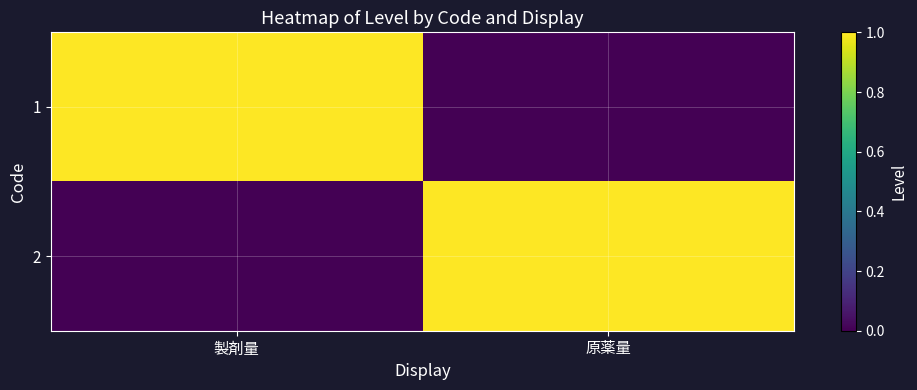

Count the number of data series in this chart.

2